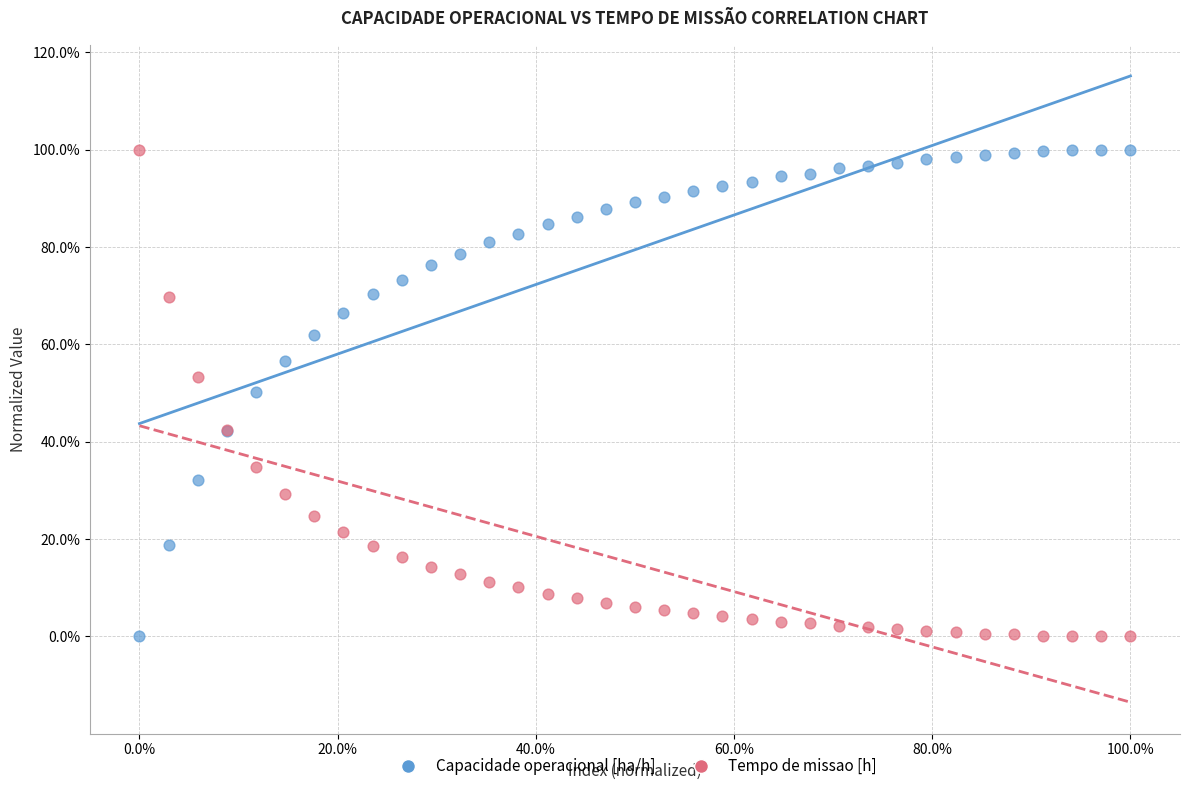

What are all the series names shown in the legend?

Capacidade operacional [ha/h], Tempo de missao [h]